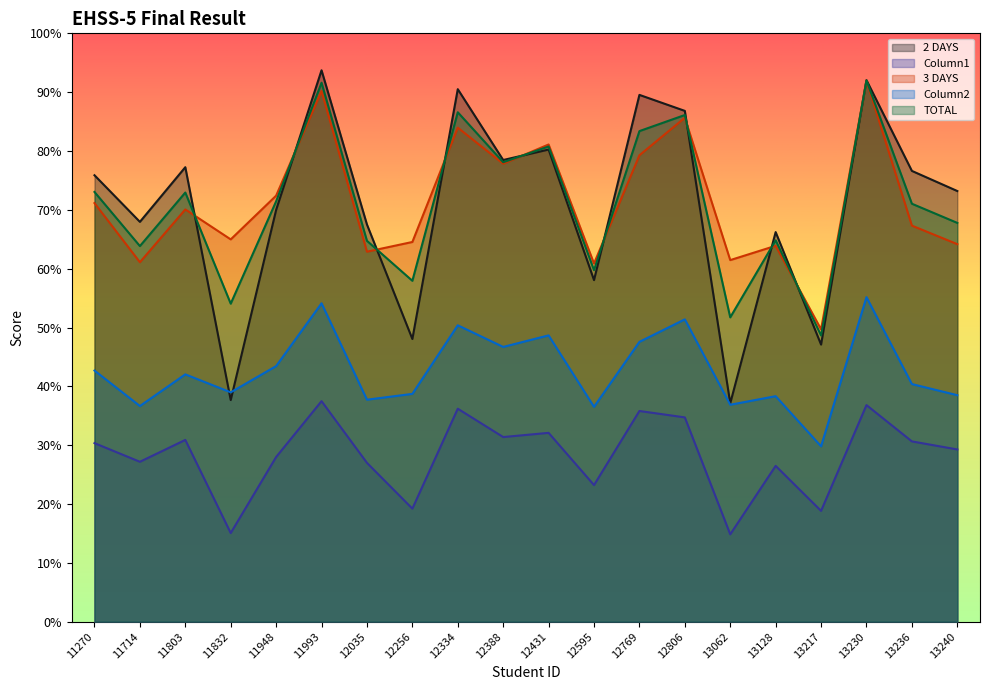

What is the value of the TOTAL point at the 15th from the left?

51.7